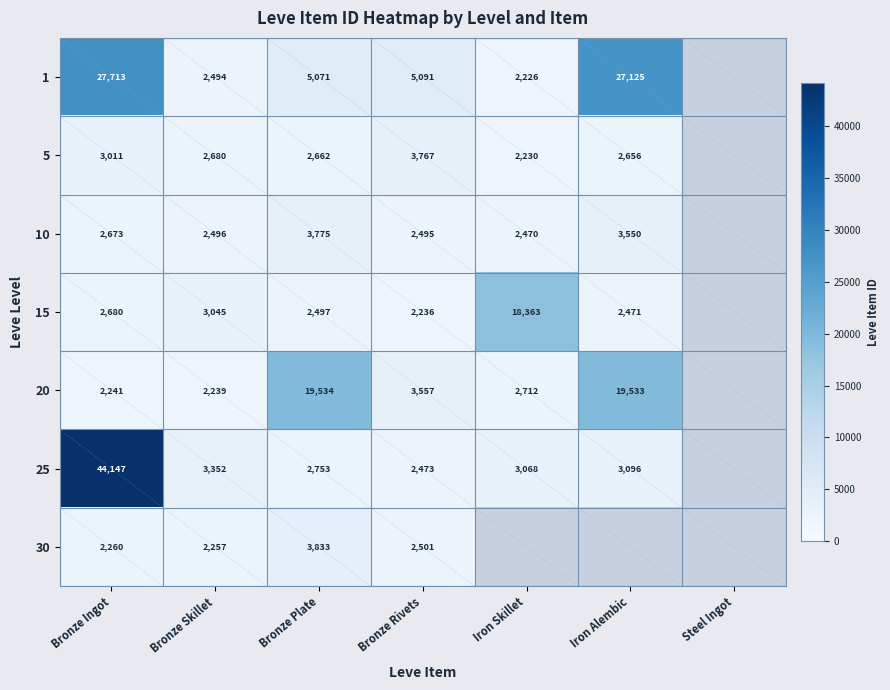

The 1 series shows 5071 at Bronze Plate. True or false?

True